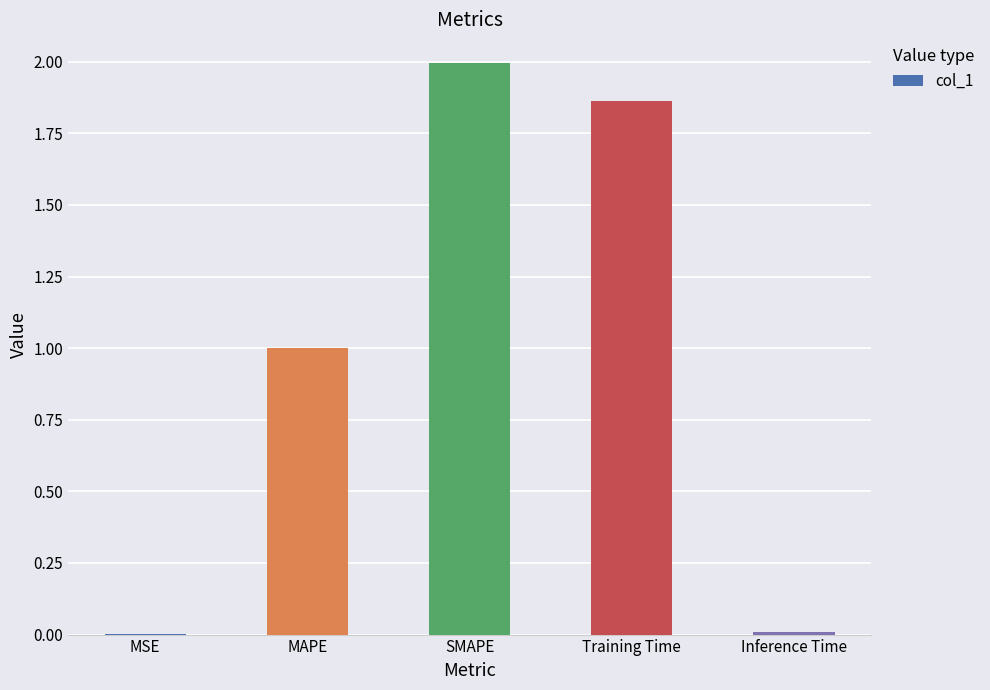

What is the greatest value displayed?

2.0